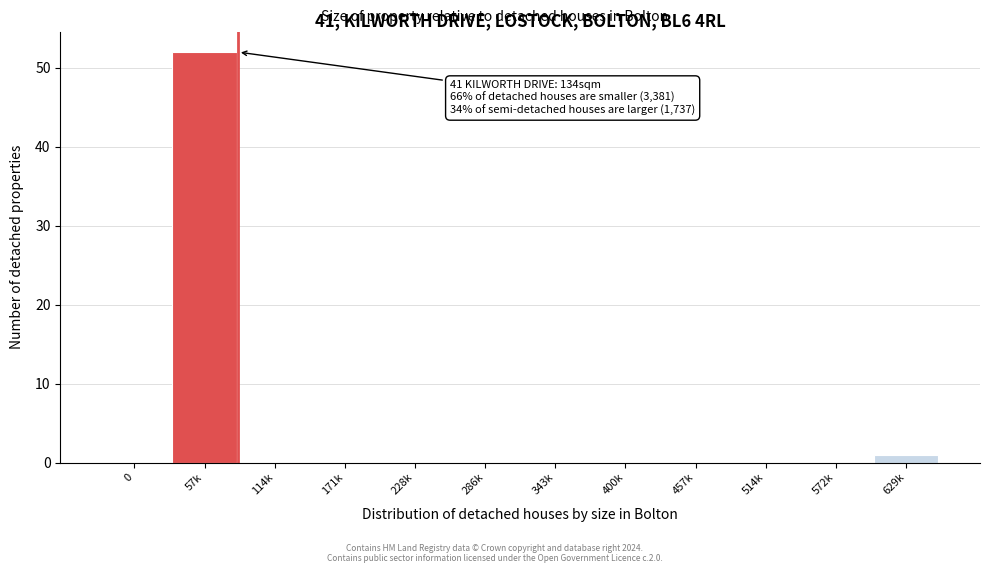

Reading right to left, what are all the values shown in this chart?

629k=1	572k=0	514k=0	457k=0	400k=0	343k=0	286k=0	228k=0	171k=0	114k=0	57k=52	0=0